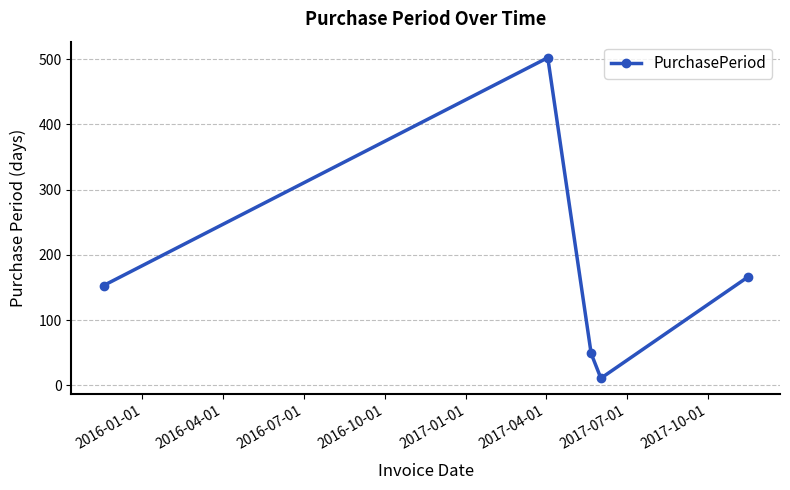

True or false: there are more than 0 points higher than both neighbors.

True